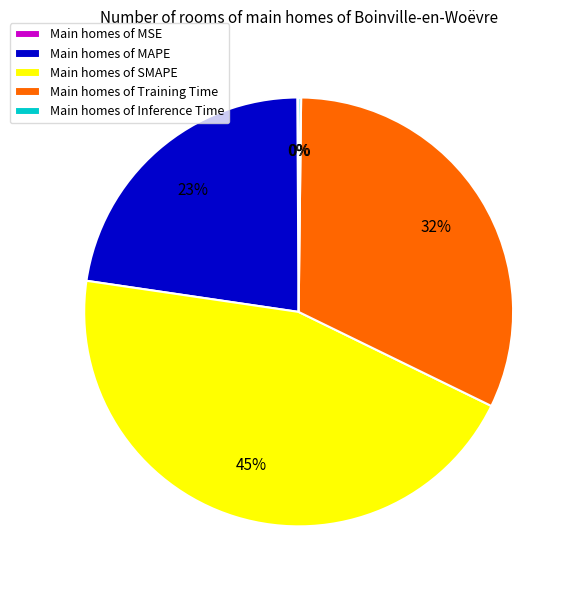

Combined, do Main homes of SMAPE and Main homes of MAPE account for over 50%?

Yes